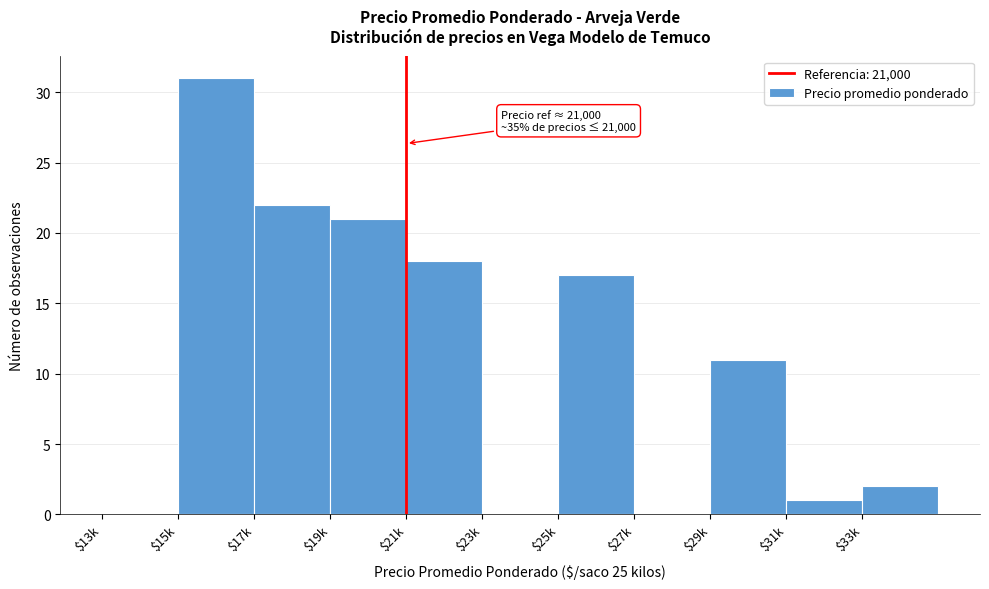

Where is the data nearest to the value 15?

$25k